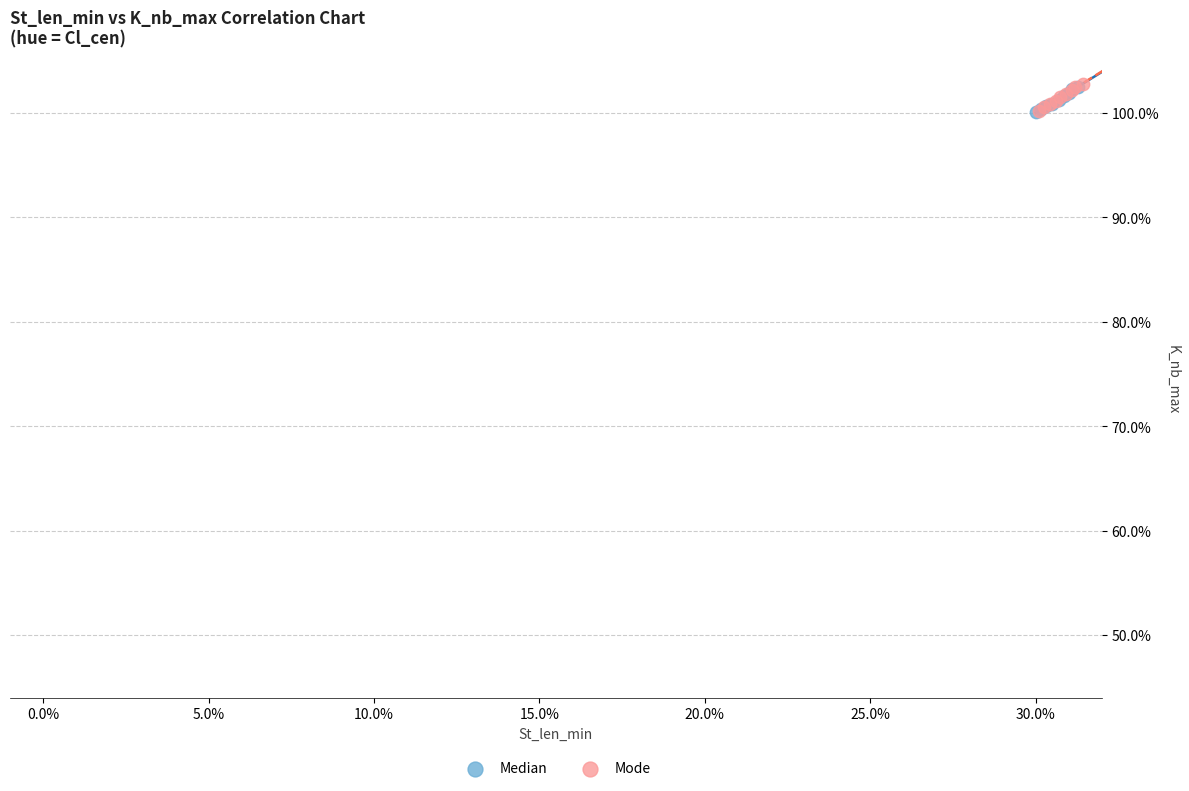

Which series has the largest Y range (max minus min)?

Mode